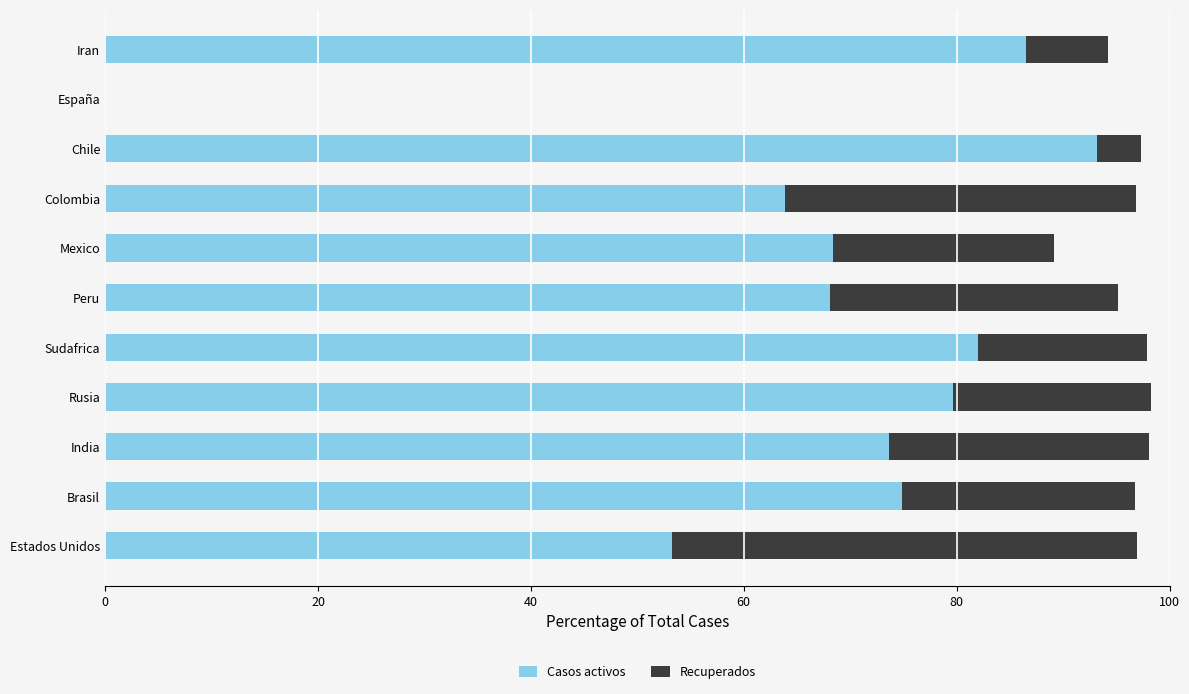

What is the total value across all series at Estados Unidos?

96.9